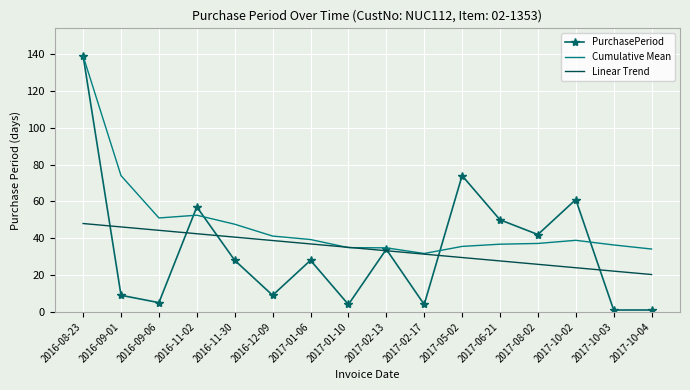

Is it true that Linear Trend equals 40.6 at 2016-11-30?

True